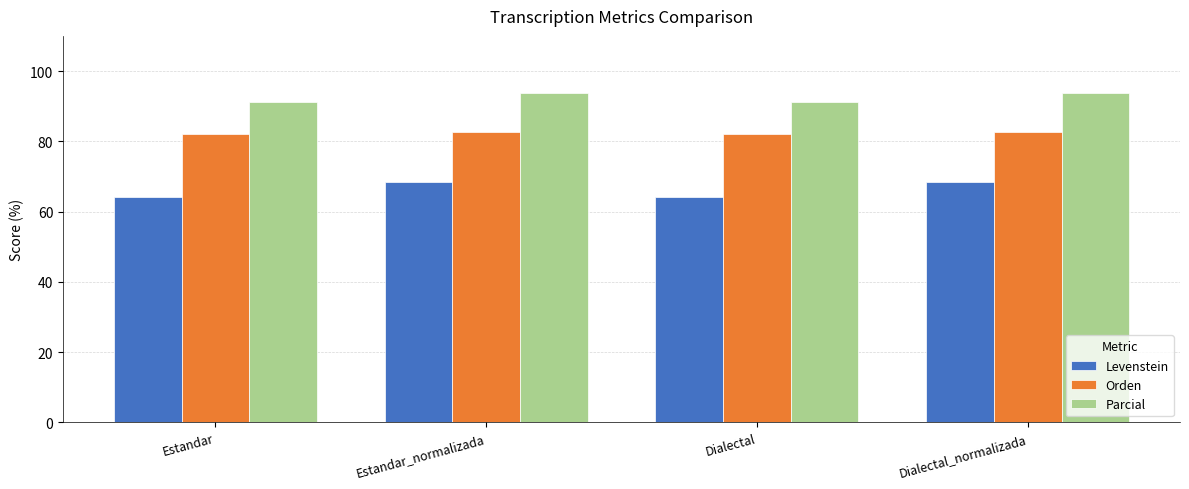

What position from the left is Estandar?

1